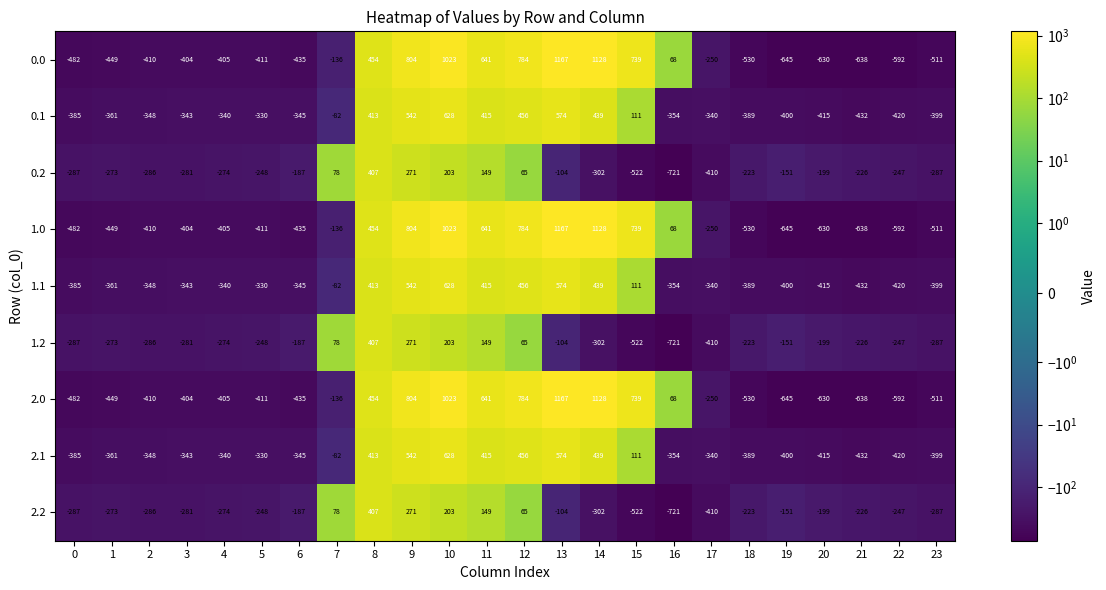

Is it true that 0.2 equals -522 at 15?

True